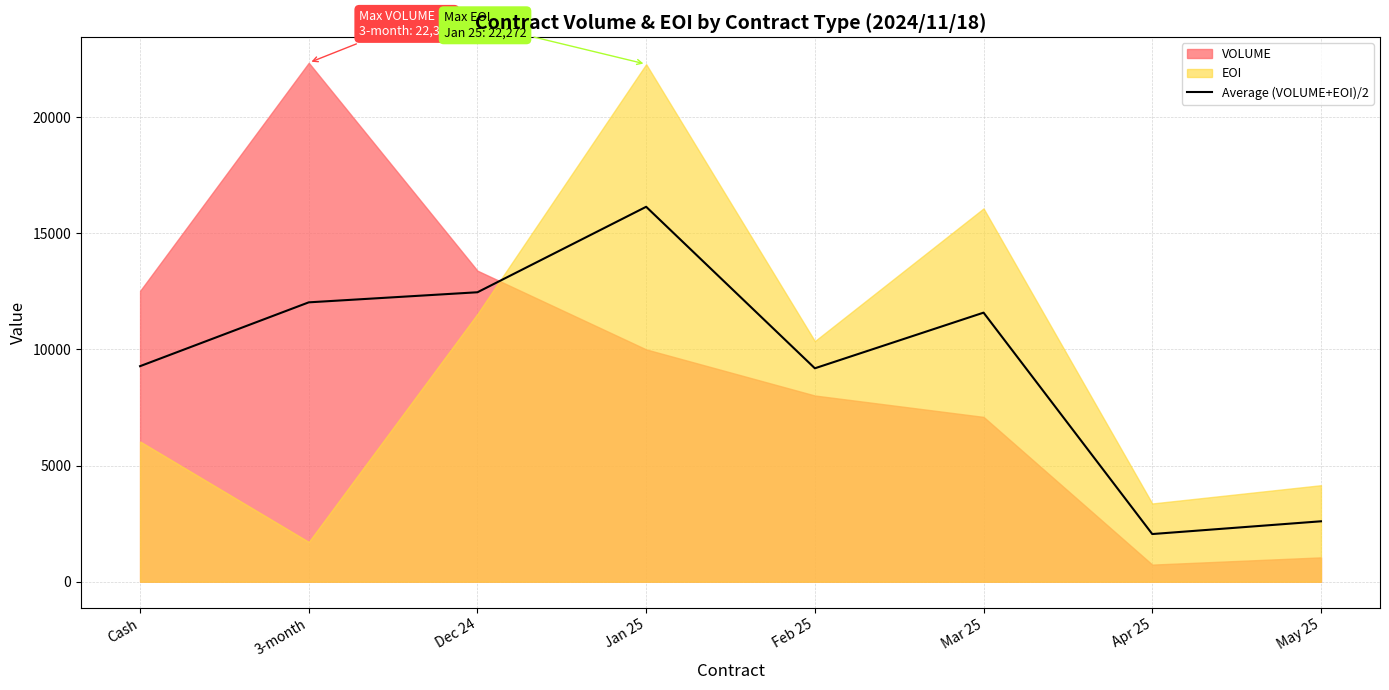

True or false: the data shows 14958.3 at Cash.

False